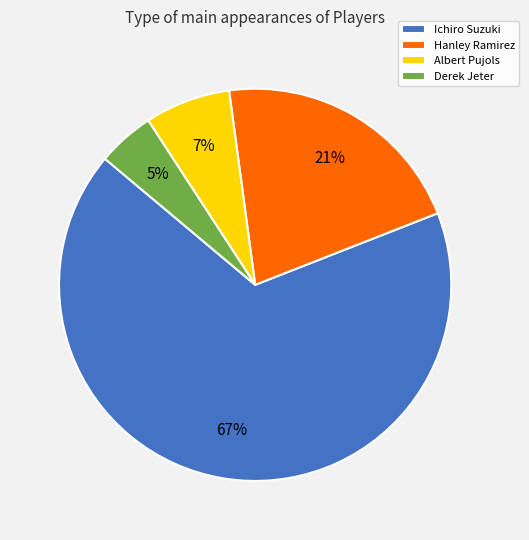

Do Ichiro Suzuki and Albert Pujols together represent more than half of the pie?

Yes